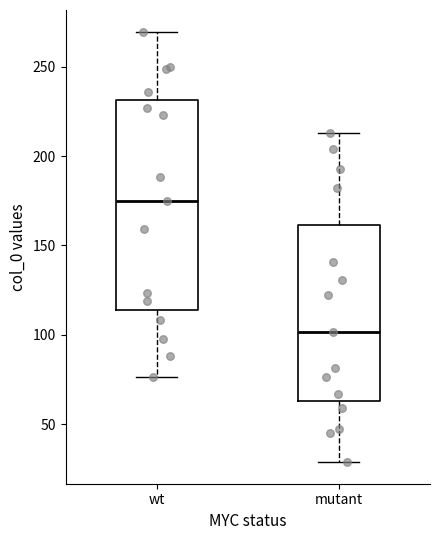

Which box's median line is the lowest?

mutant